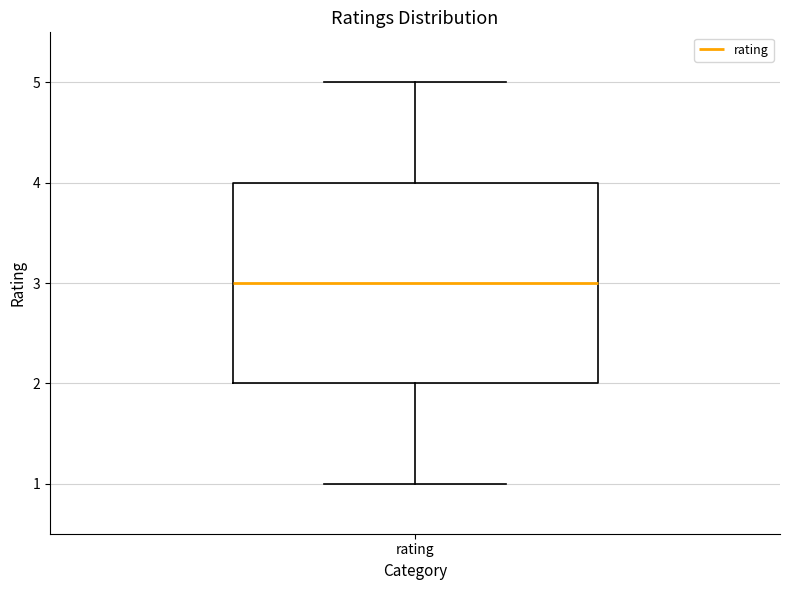

Where is the lower edge of the box for rating on the y-axis? The values are not printed on the chart, so give them approximately, as read against the axis.

2